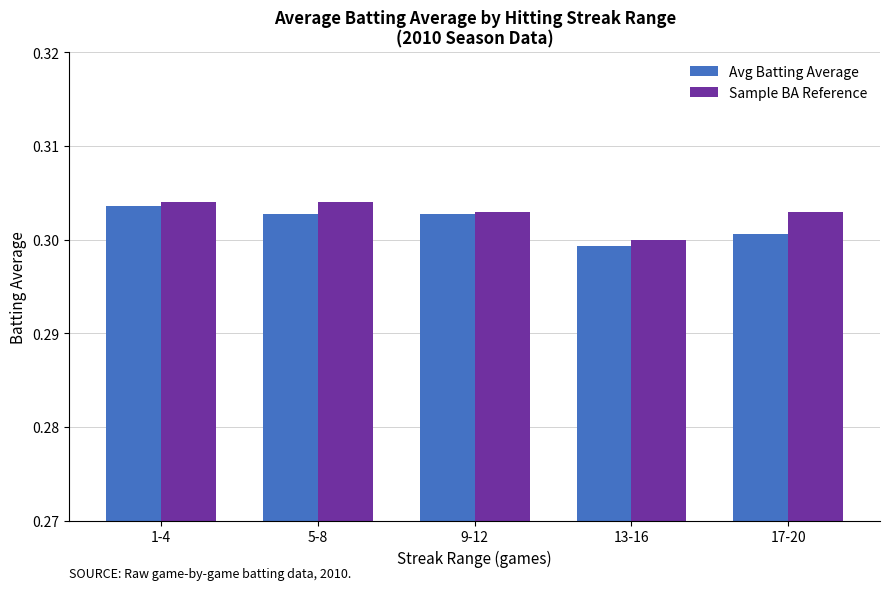

What is the sum of the Sample BA Reference values at 1-4 and 17-20?

0.6